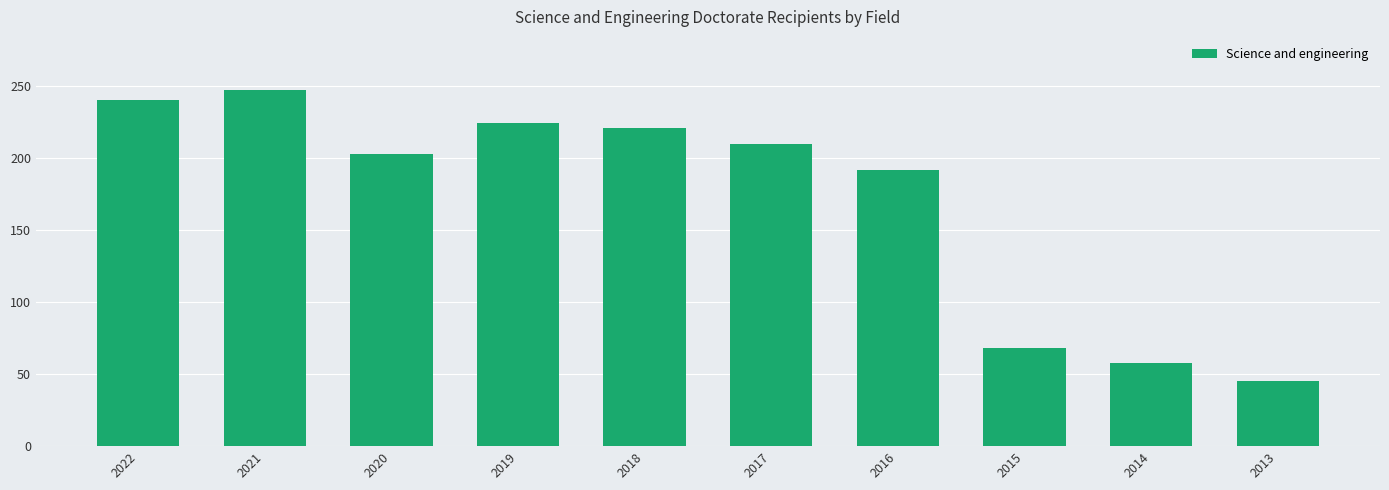

Are the bars horizontal?

No